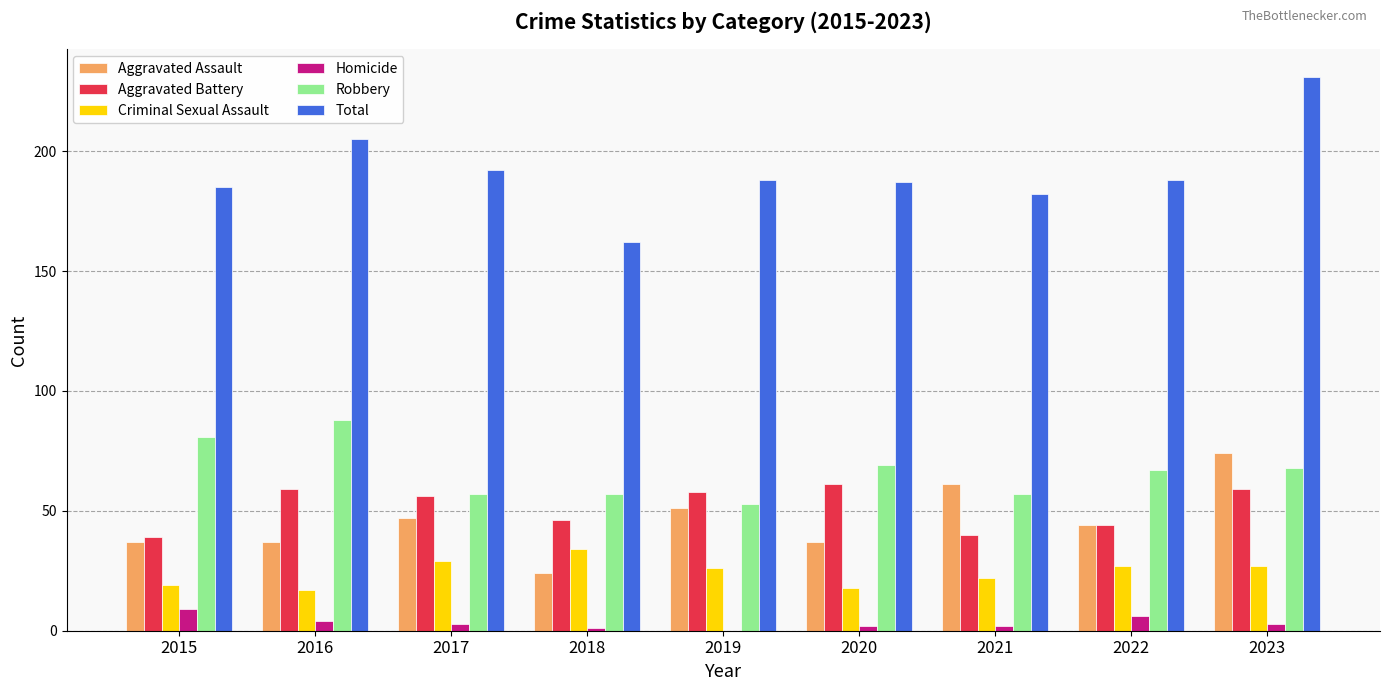

The Aggravated Battery series shows 25 at 2015. True or false?

False